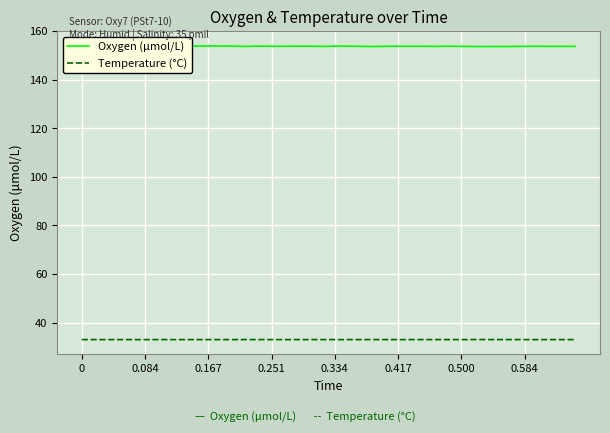

At how many categories does at least one series exceed 87?

40